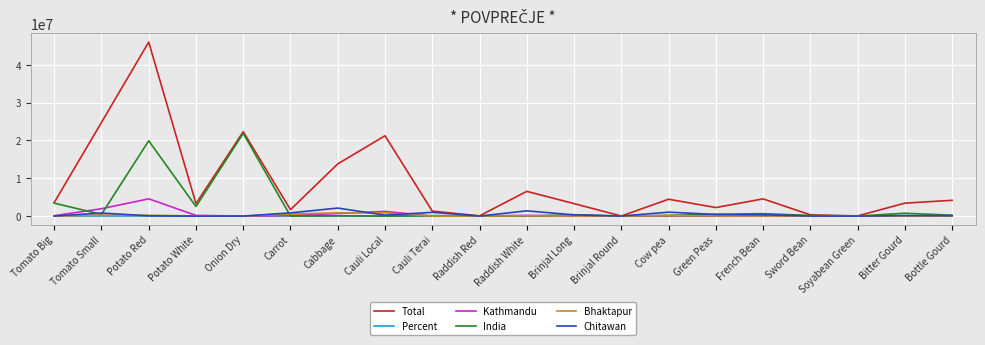

The value of Bhaktapur at Carrot is 542020.0. True or false?

True